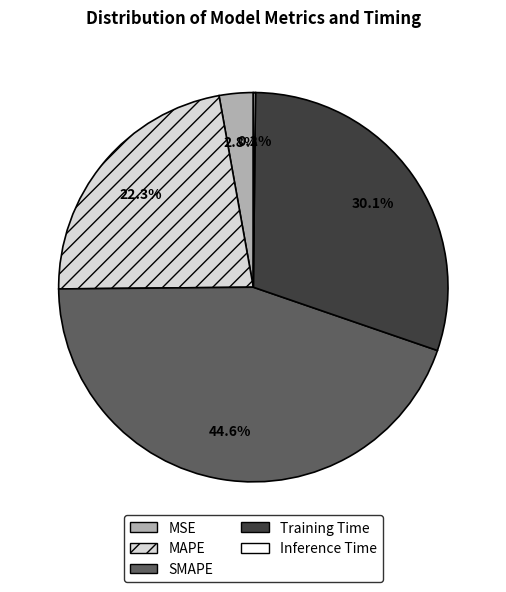

What is the largest slice in the pie chart?

SMAPE